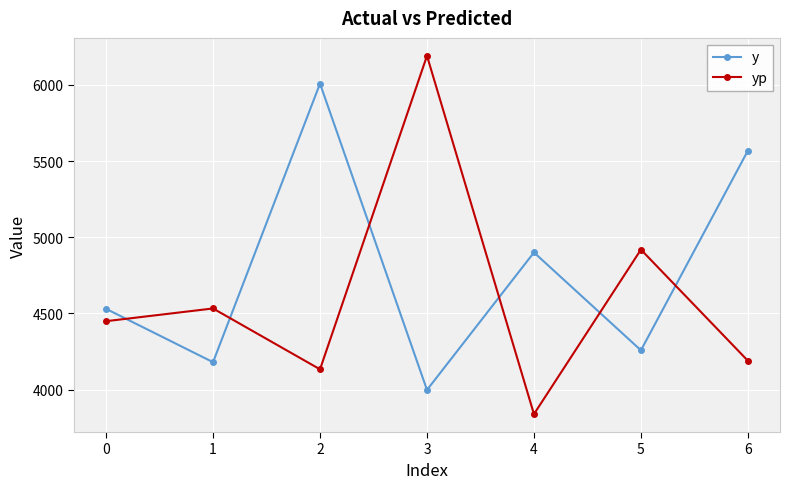

Which category has the lowest value across all series?

4